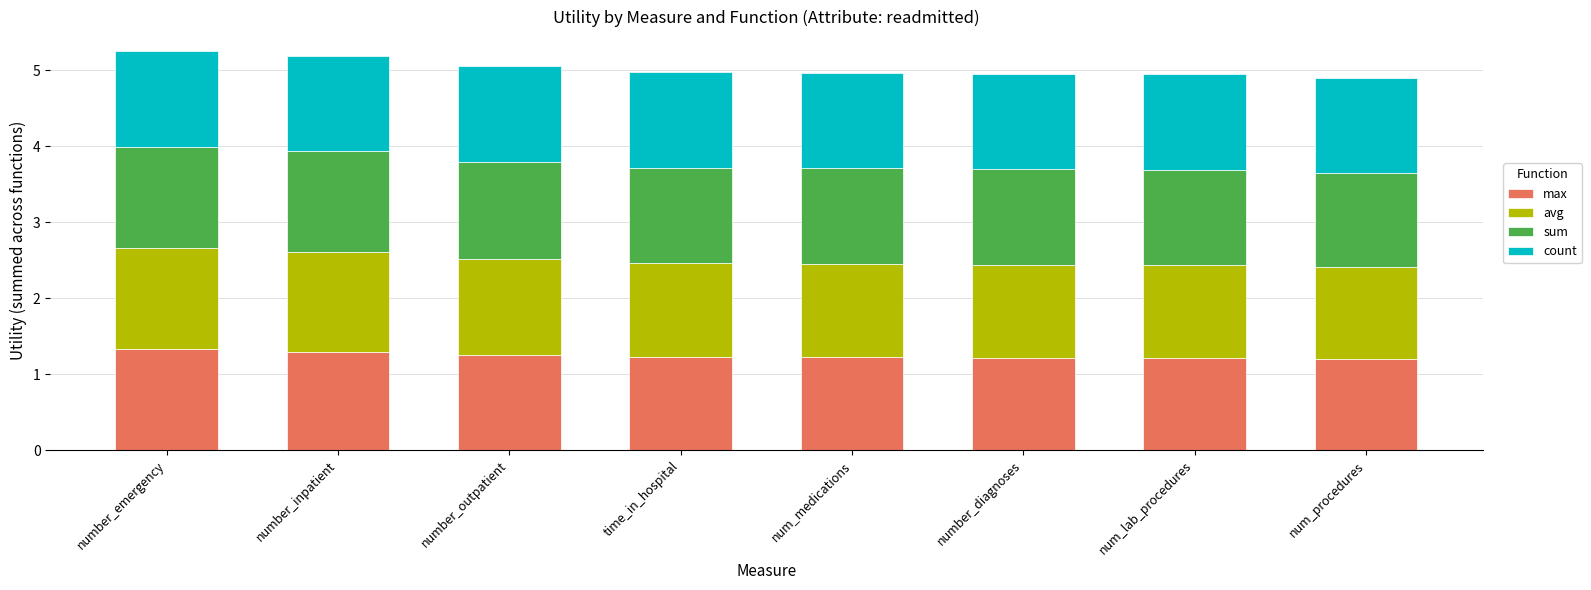

What is the minimum value for max?

1.2